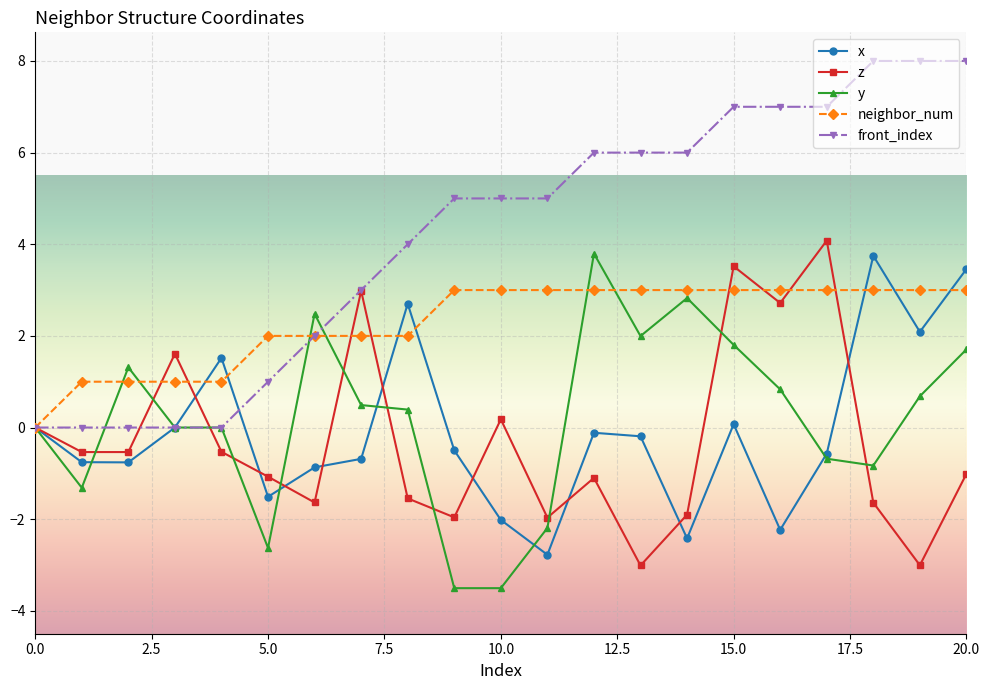

How many distinct data groups are displayed?

5